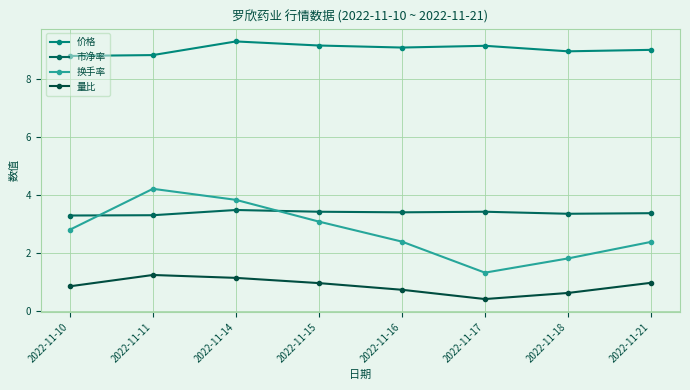

List the labels in order of 量比 value, smallest first.

2022-11-17, 2022-11-18, 2022-11-16, 2022-11-10, 2022-11-15, 2022-11-21, 2022-11-14, 2022-11-11